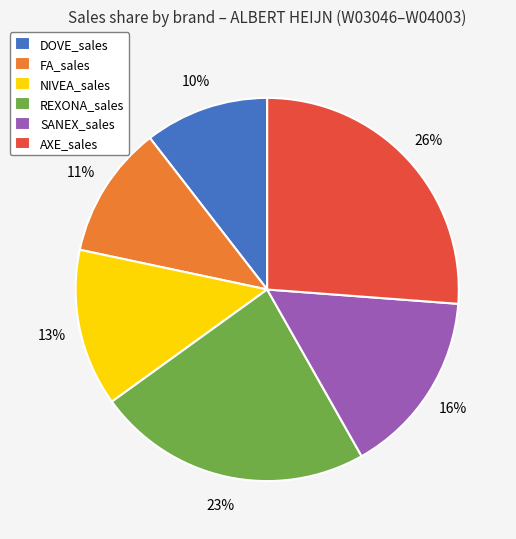

What is the ratio of the value at FA_sales to the value at DOVE_sales?

1.1